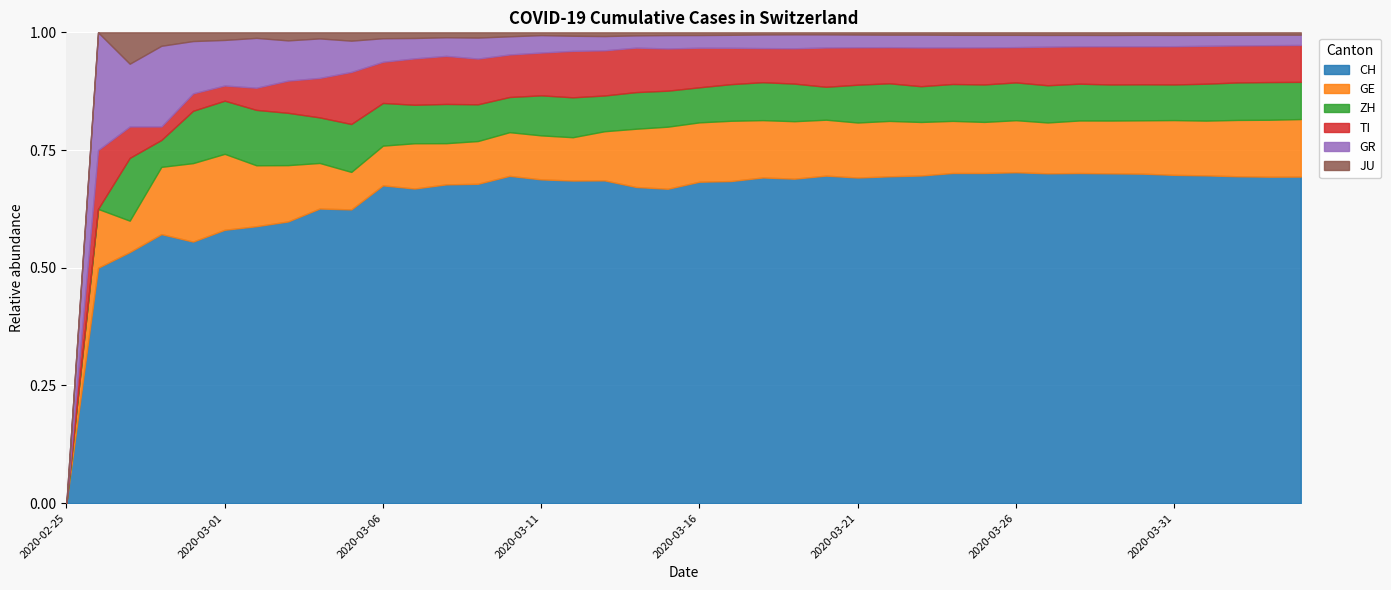

Which category has the lowest value across all series?

2020-02-25